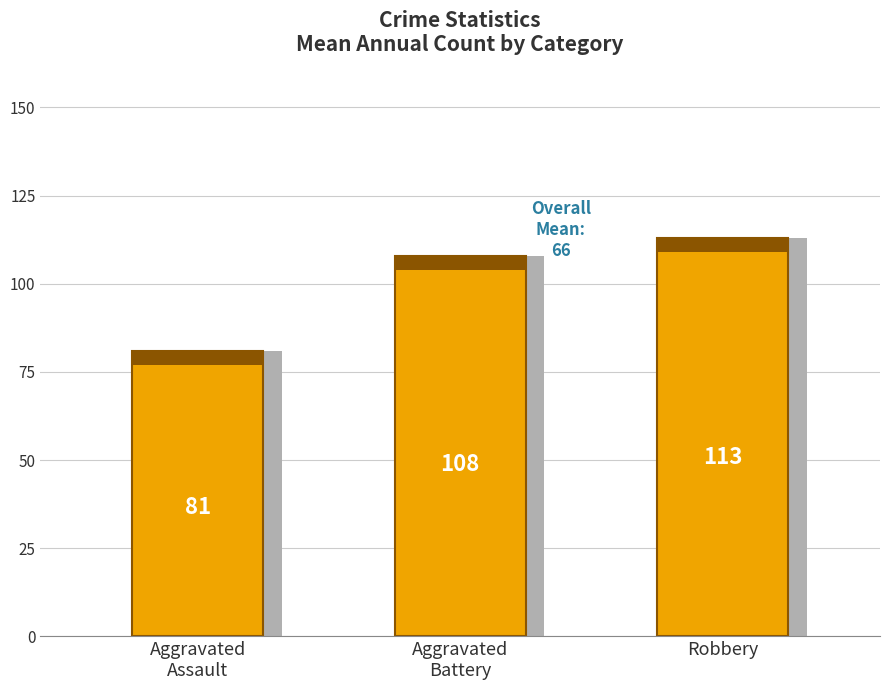

List the labels in order of value, largest first.

Robbery, Aggravated
Battery, Aggravated
Assault